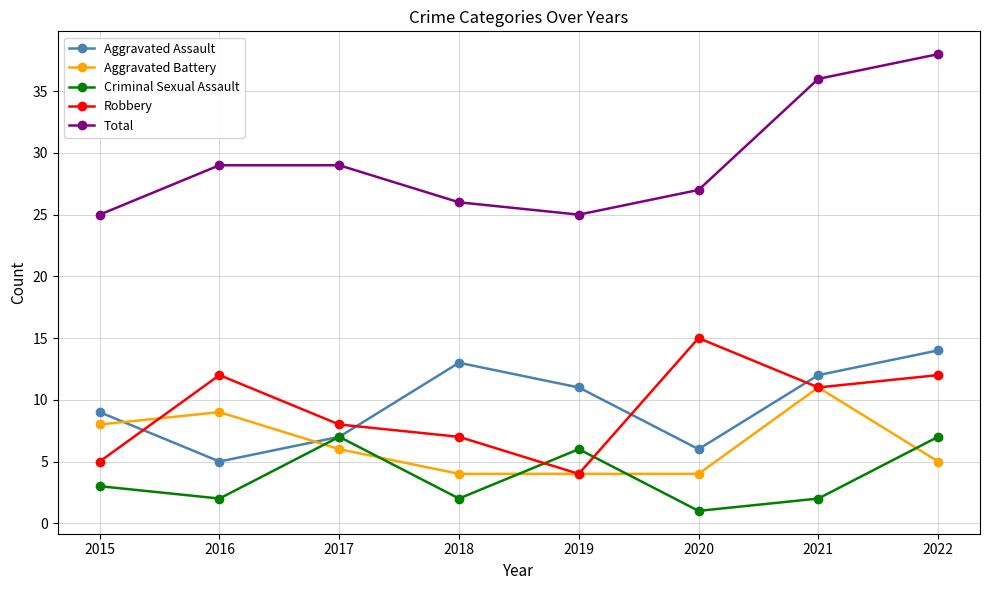

What is the spread (max minus min) of values at 2021?

34